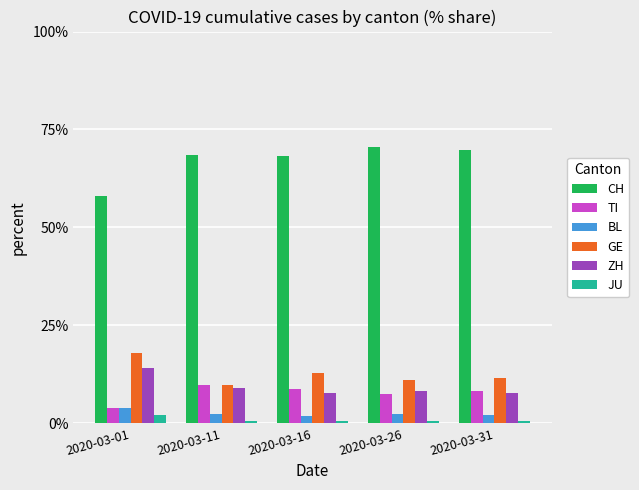

What is the maximum value shown in the chart?

70.5